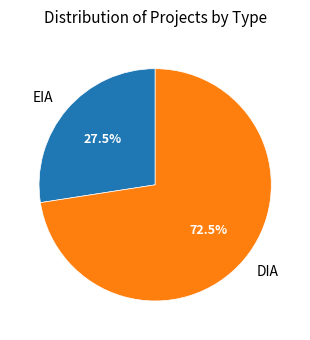

What portion of the pie excludes DIA?

27.5%